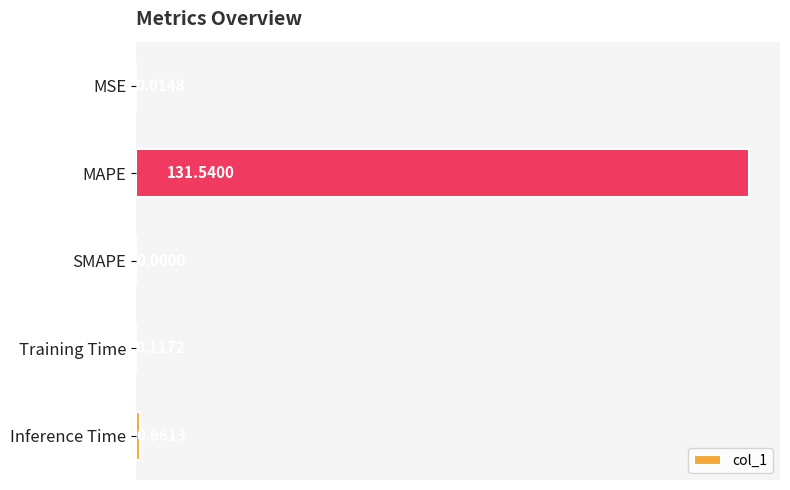

What is the sum of all values?

132.6